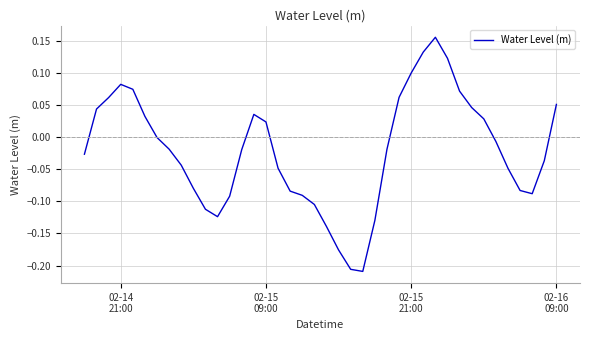

Reading left to right, what are all the values shown in this chart?

-0.0	0.0	0.1	0.1	0.1	0.0	-0.0	-0.0	-0.0	-0.1	-0.1	-0.1	-0.1	-0.0	0.0	0.0	-0.0	-0.1	-0.1	-0.1	-0.1	-0.2	-0.2	-0.2	-0.1	-0.0	0.1	0.1	0.1	0.2	0.1	0.1	0.0	0.0	-0.0	-0.0	-0.1	-0.1	-0.0	0.1